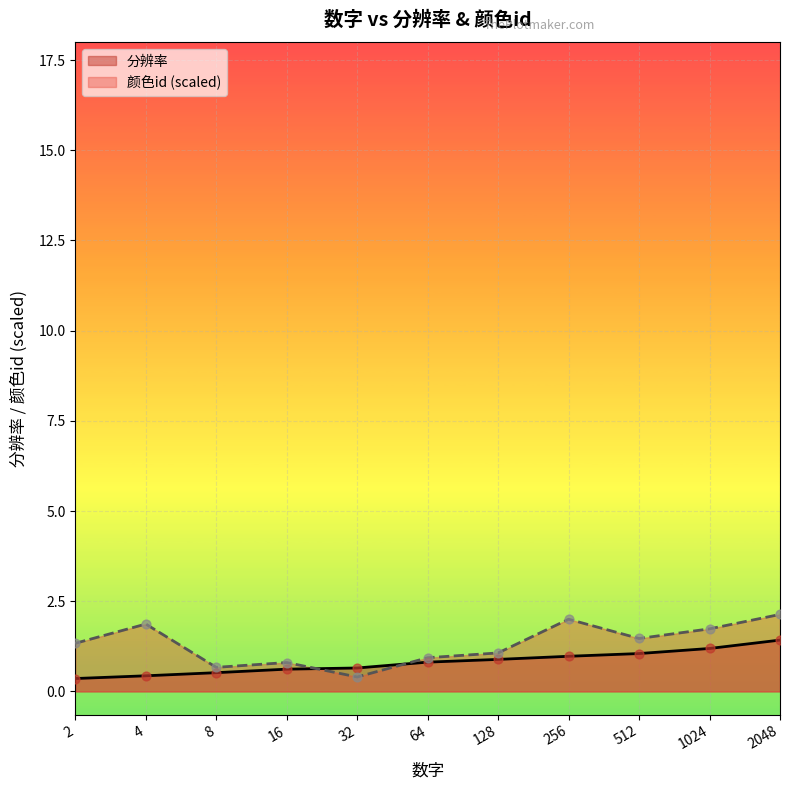

Is the value of 分辨率 at 16 greater than the value of 颜色id at 256?

No